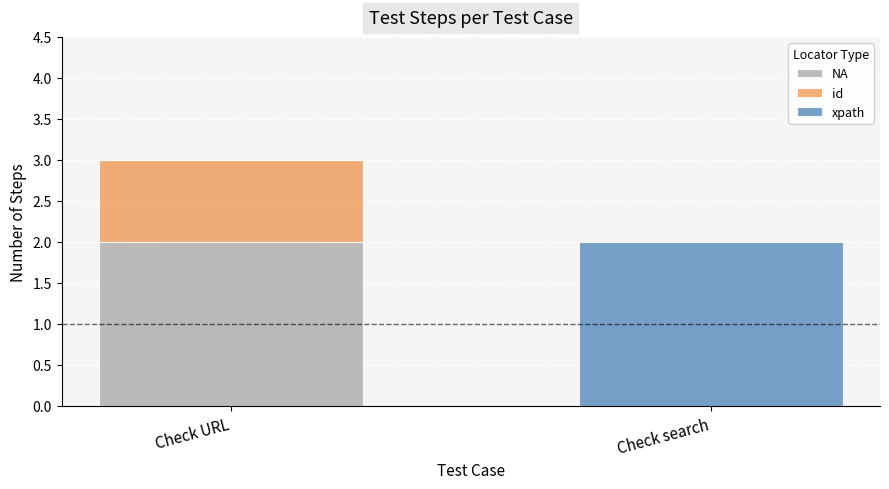

Reading left to right, list the values for the NA series.

Check URL=2	Check search=0